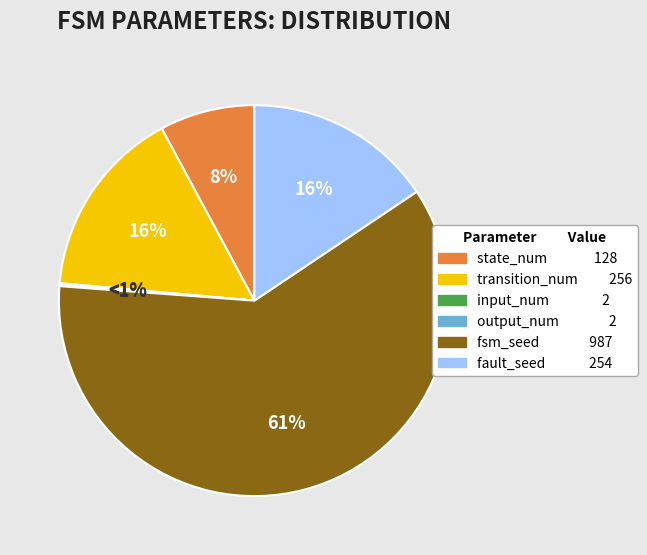

The fsm_seed slice represents 50% of the pie. True or false?

False